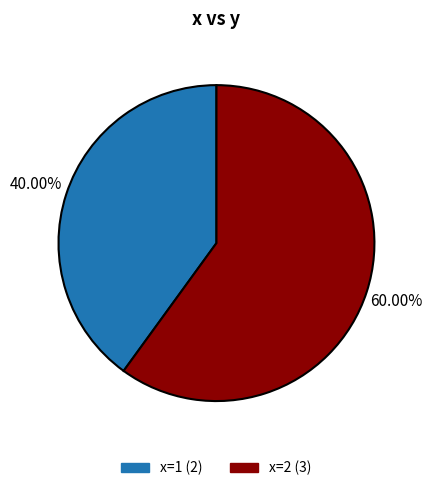

Is there a majority slice in this chart?

Yes